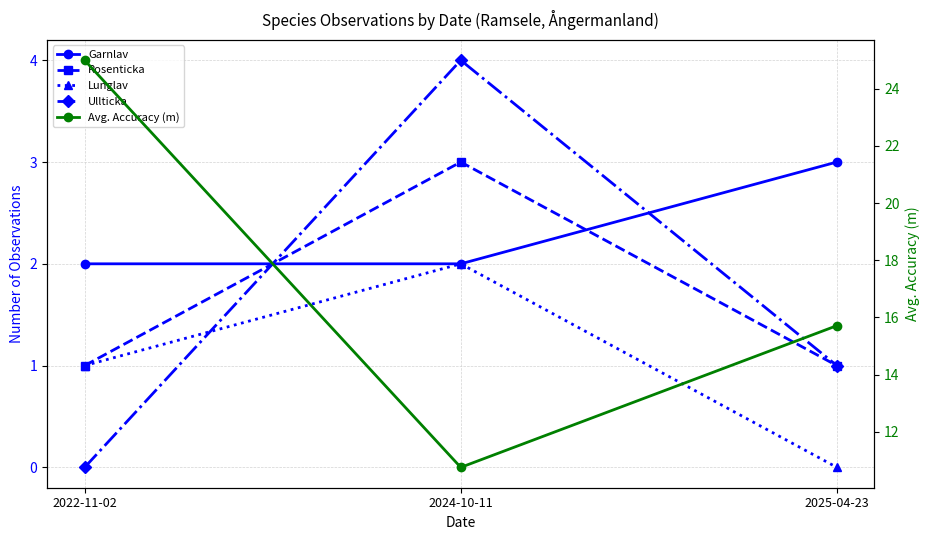

At how many categories does at least one series exceed 10?

3